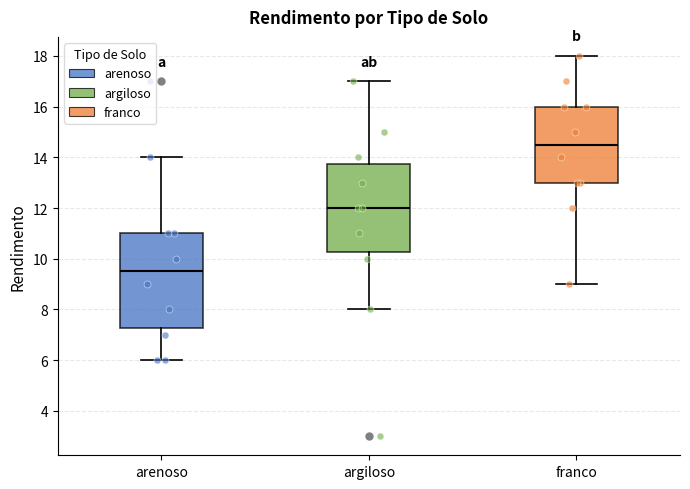

Which box's median line is the highest?

franco